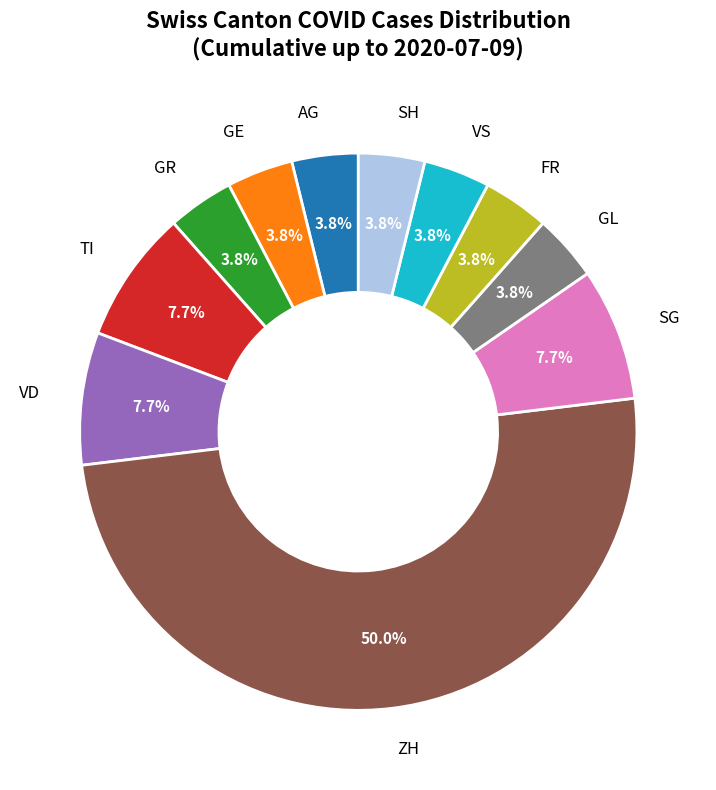

Which category has the biggest portion of the pie?

ZH